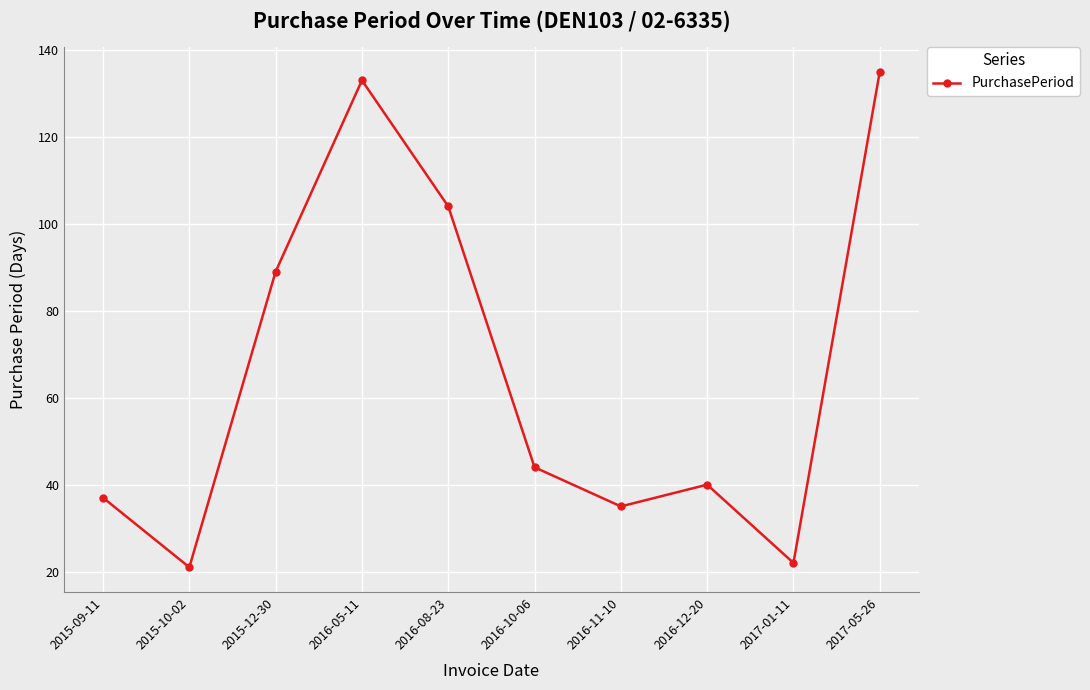

What is the label of the 10th point from the left?

2017-05-26